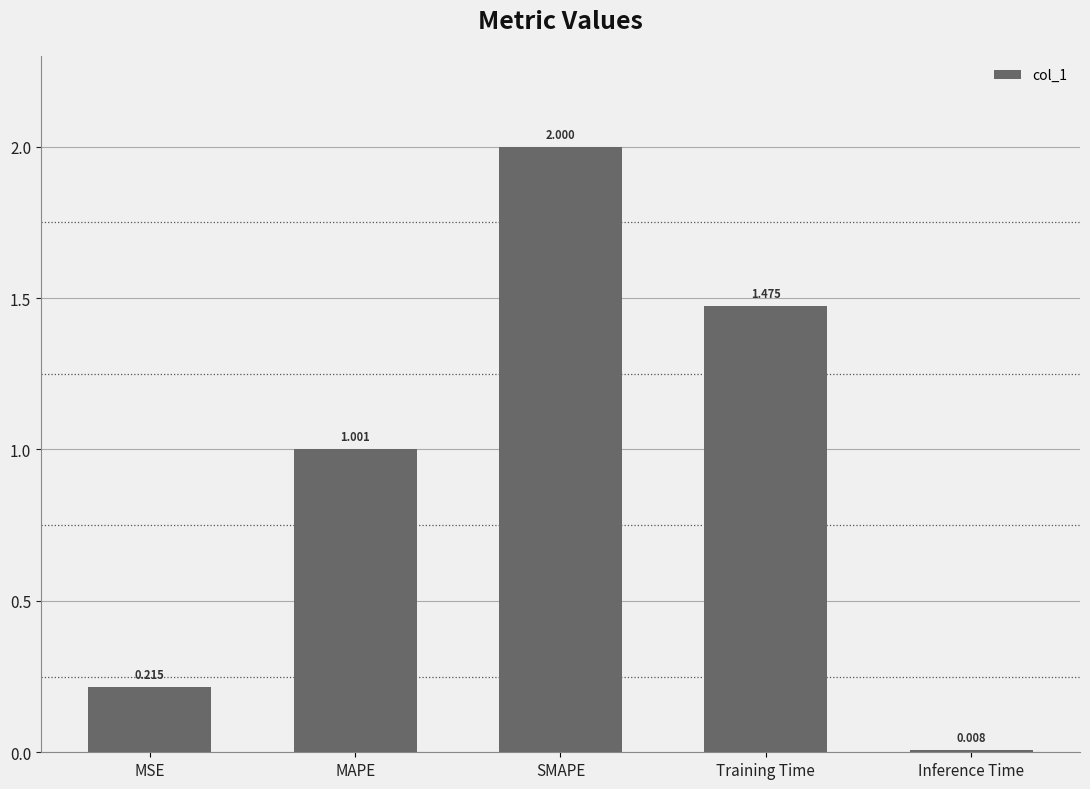

What is the sum of the values at MAPE and SMAPE?

3.0